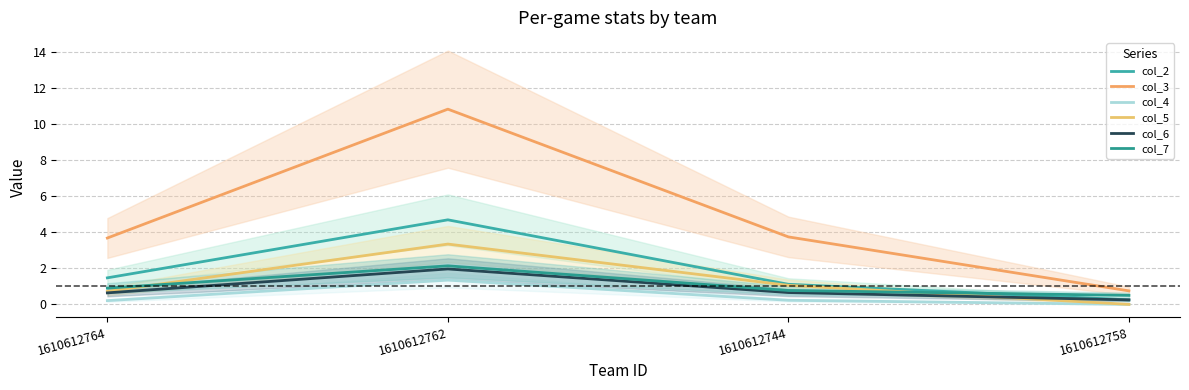

At which label is col_6 closest to 1?

1610612744